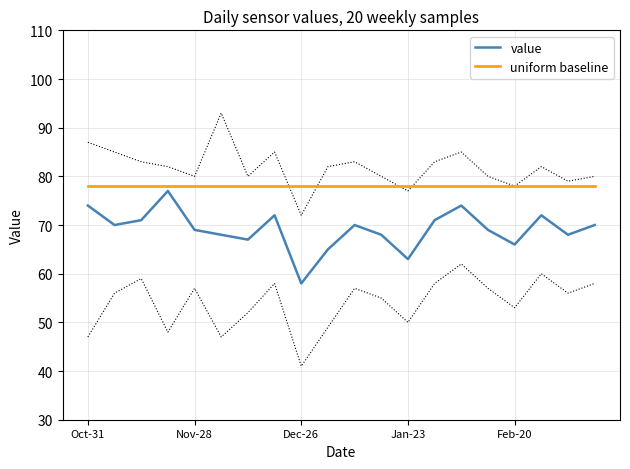

What is the highest value of the uniform baseline series?

78